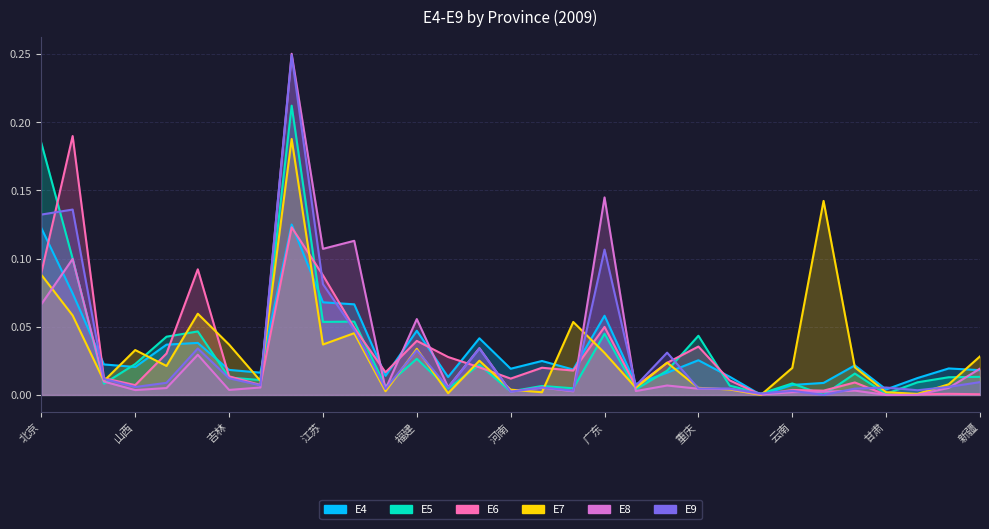

What is the label of the 12th point from the right?

广西